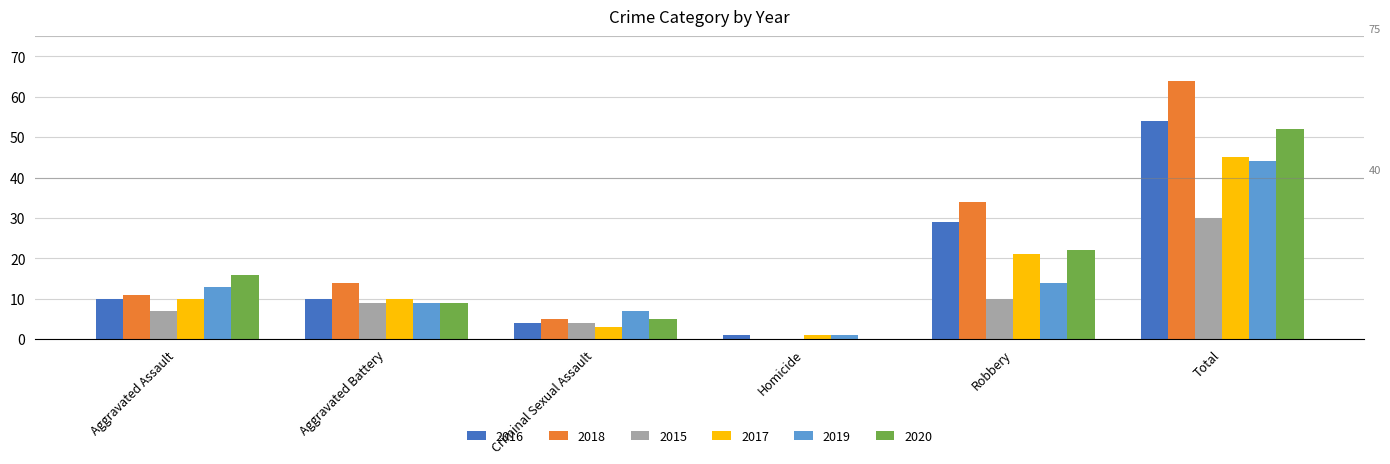

The value of 2017 at Aggravated Assault is 15. True or false?

False